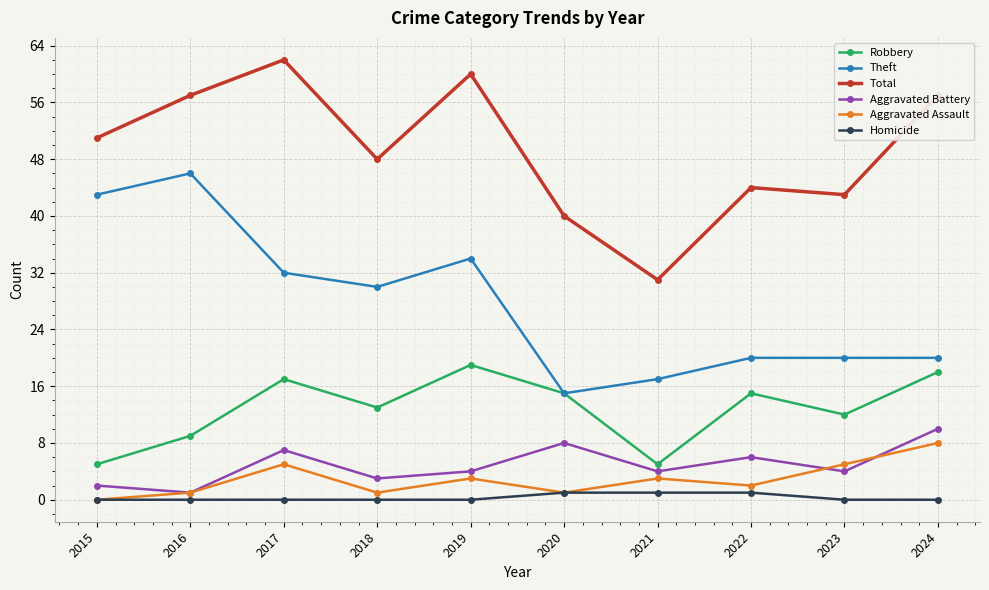

At which category does Aggravated Assault reach its first local peak?

2017